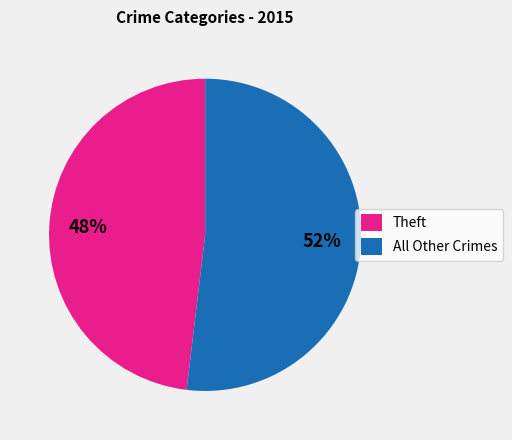

To the nearest percent, what percentage of the pie is Theft?

48%